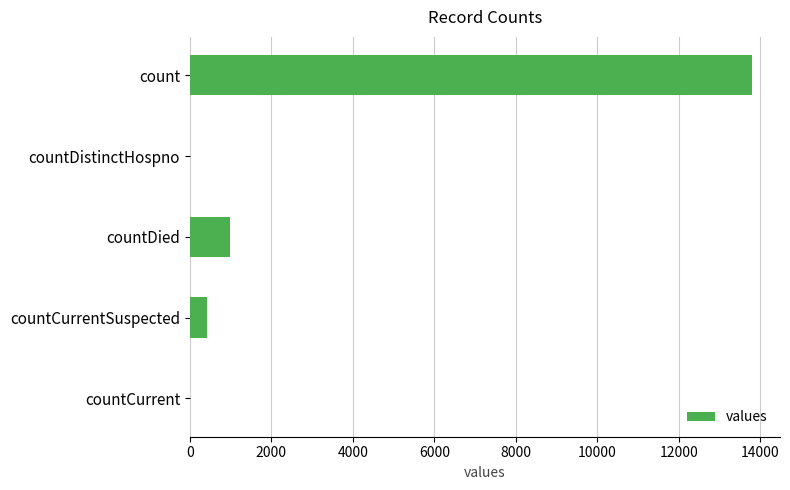

How many series are shown in this chart?

1